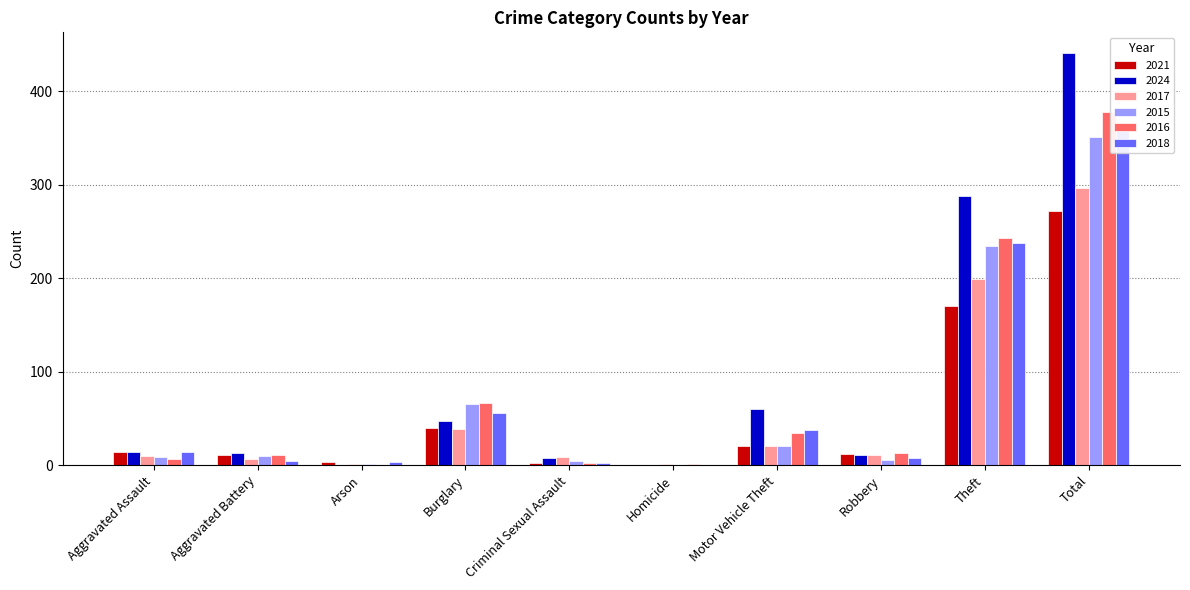

What position from the right is Criminal Sexual Assault?

6